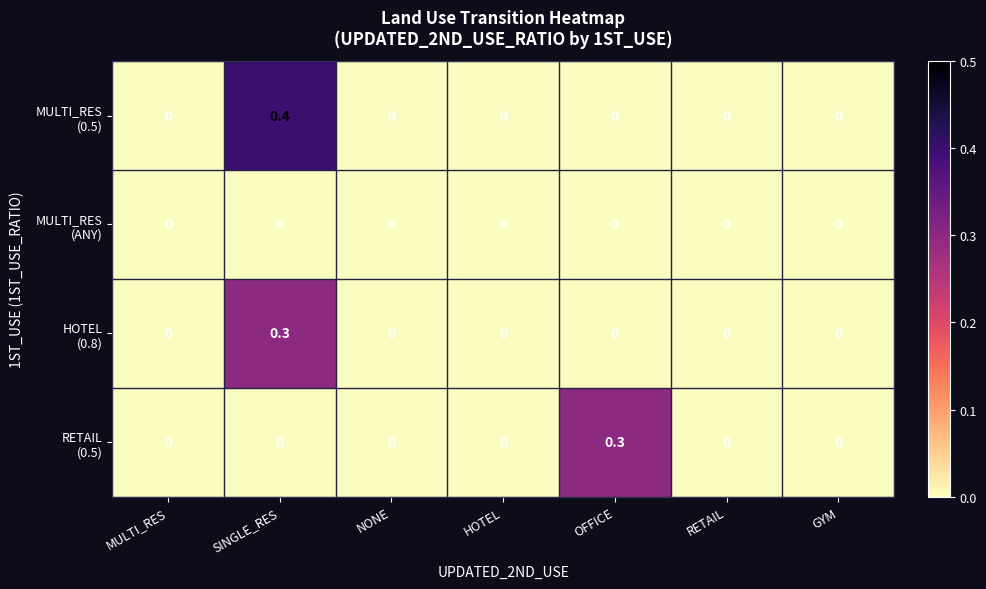

What is the maximum value shown in the chart?

0.4